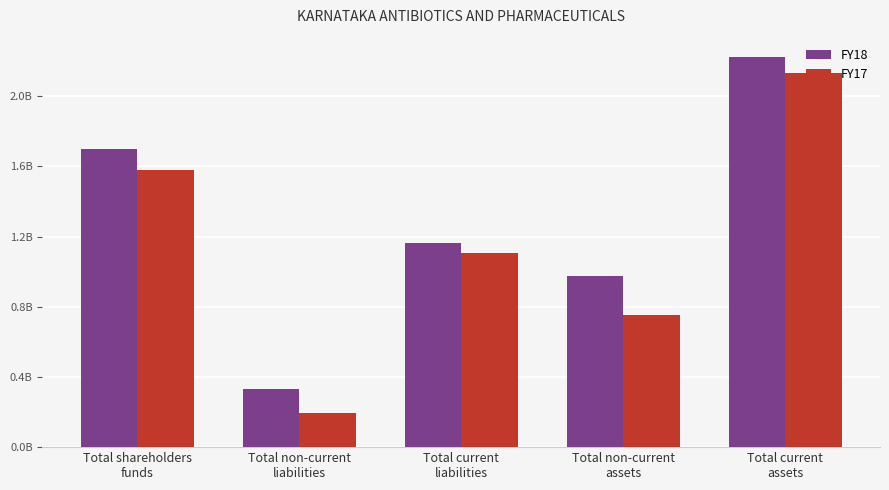

Which series has the largest total across all categories?

FY18